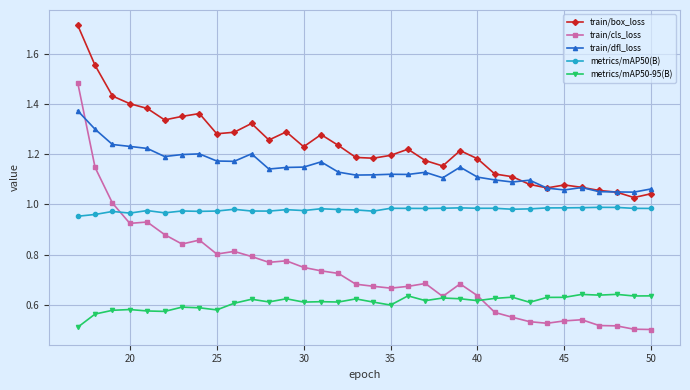

Which series has the largest total across all categories?

train/box_loss